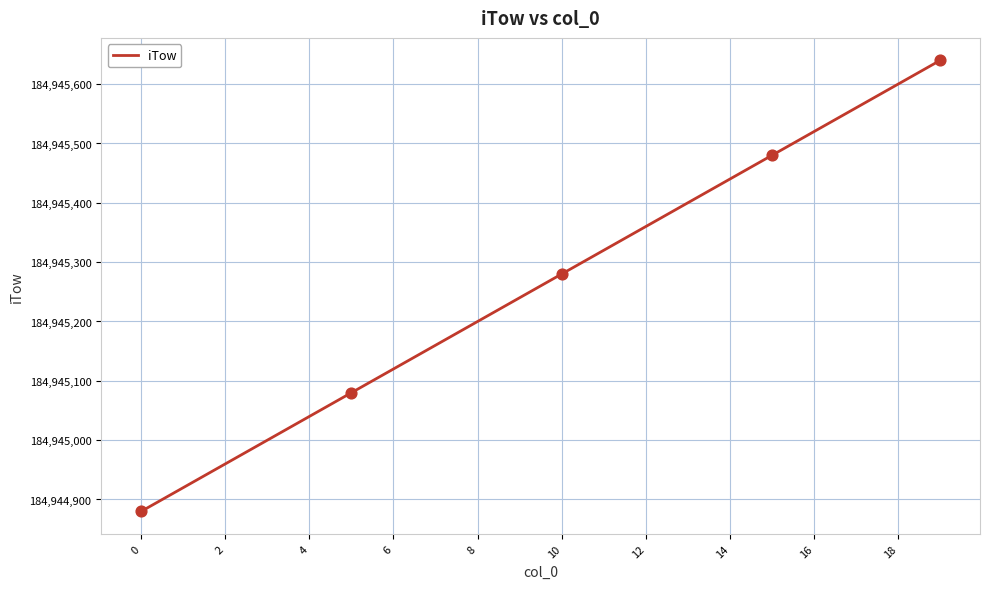

What is the minimum value shown in the chart?

184944880